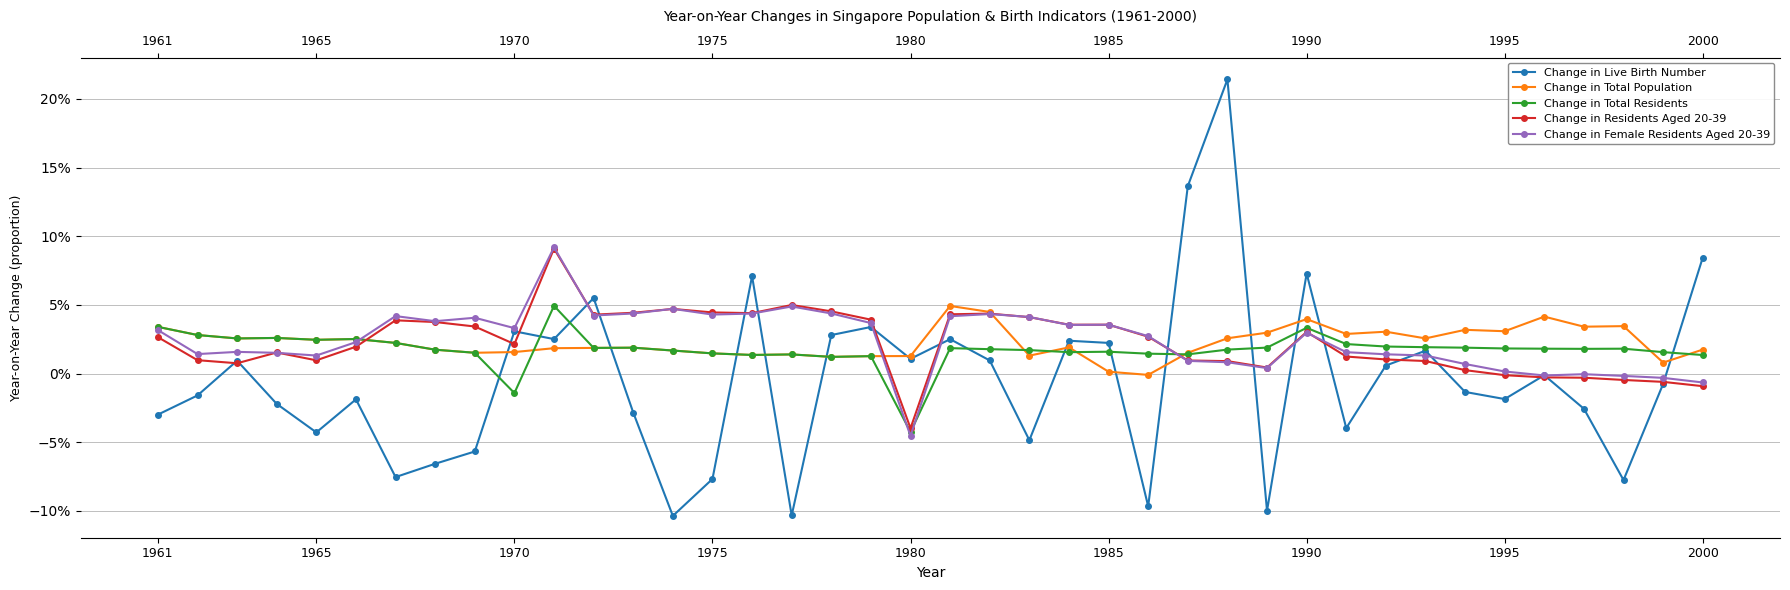

Which series has the largest total across all categories?

Change in Female Residents Aged 20-39